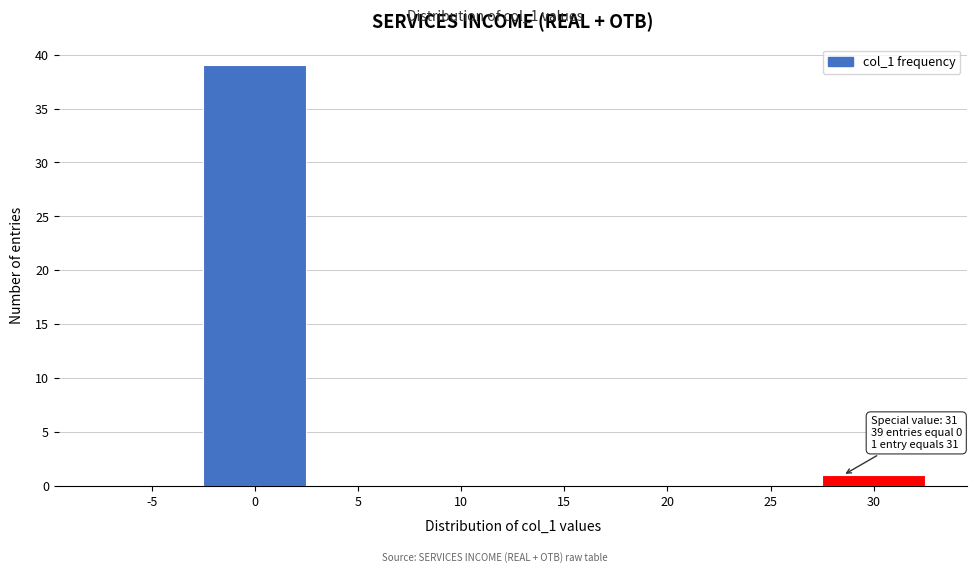

Reading left to right, list all the values displayed in this chart.

-5=0	0=39	5=0	10=0	15=0	20=0	25=0	30=1